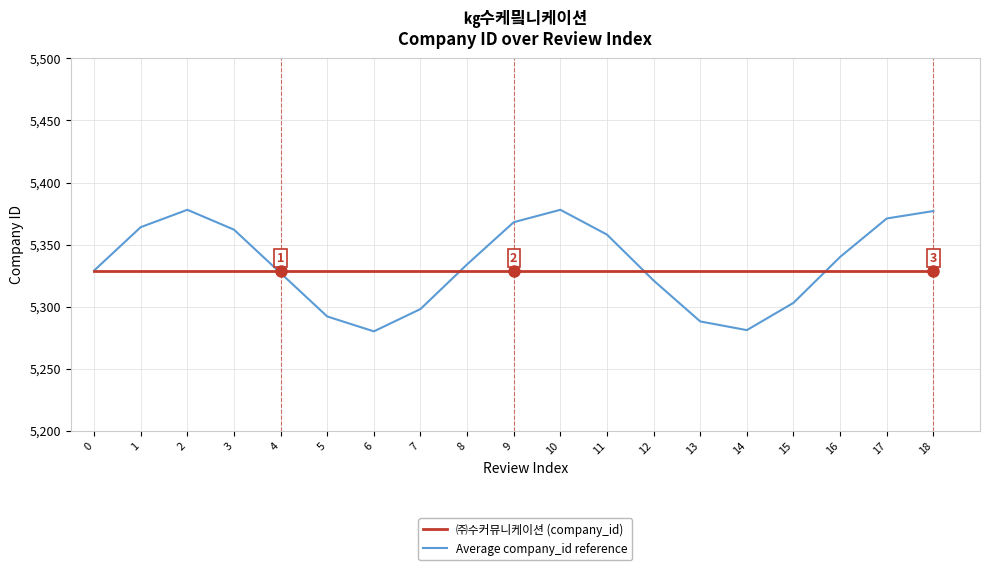

Is it true that Average company_id reference equals 1352 at 16?

False